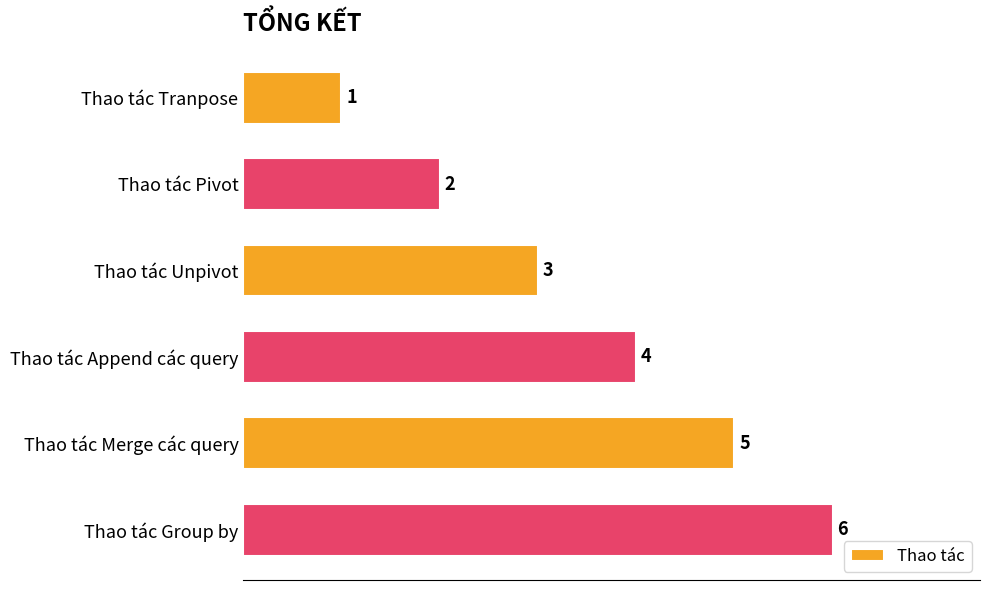

Is it true that the value at Thao tác Group by is 6?

True